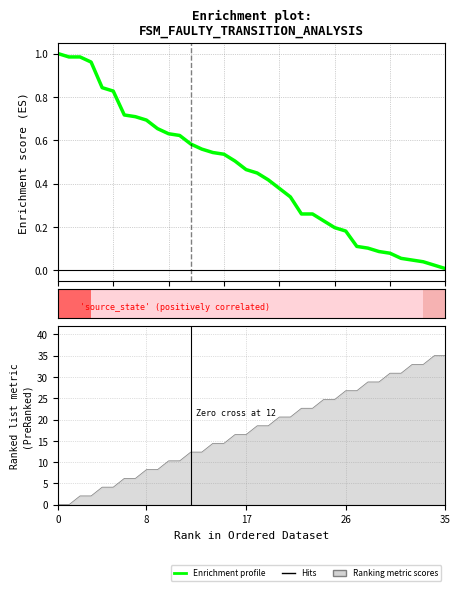

What is the change in value from 11 to 13?

-0.1